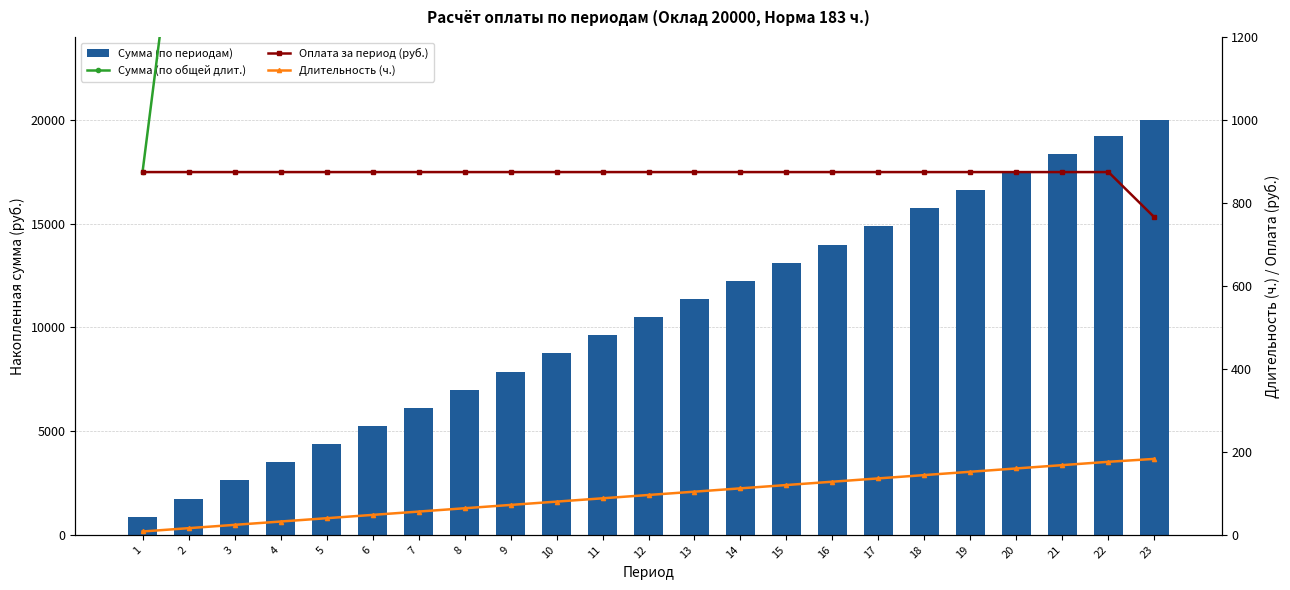

How many groups of bars are there?

23